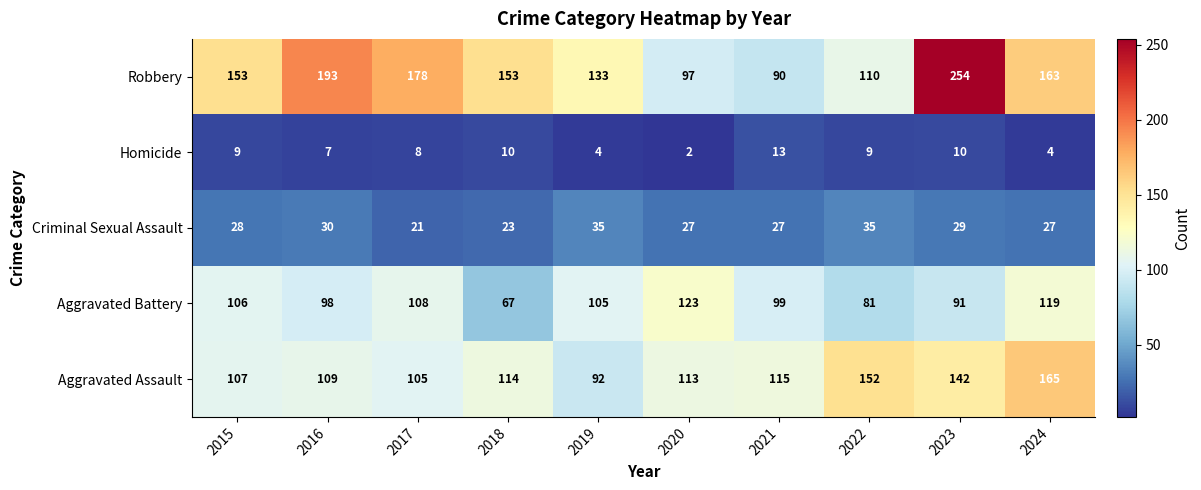

What is the smallest value displayed?

2